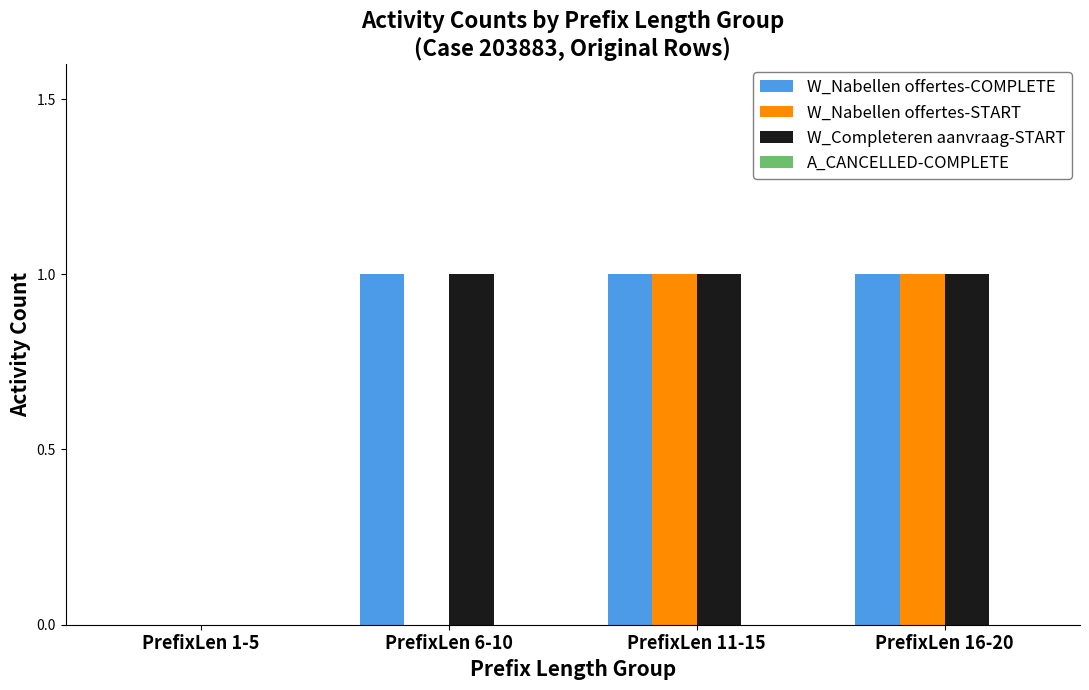

What is the total value across all series at PrefixLen 11-15?

3